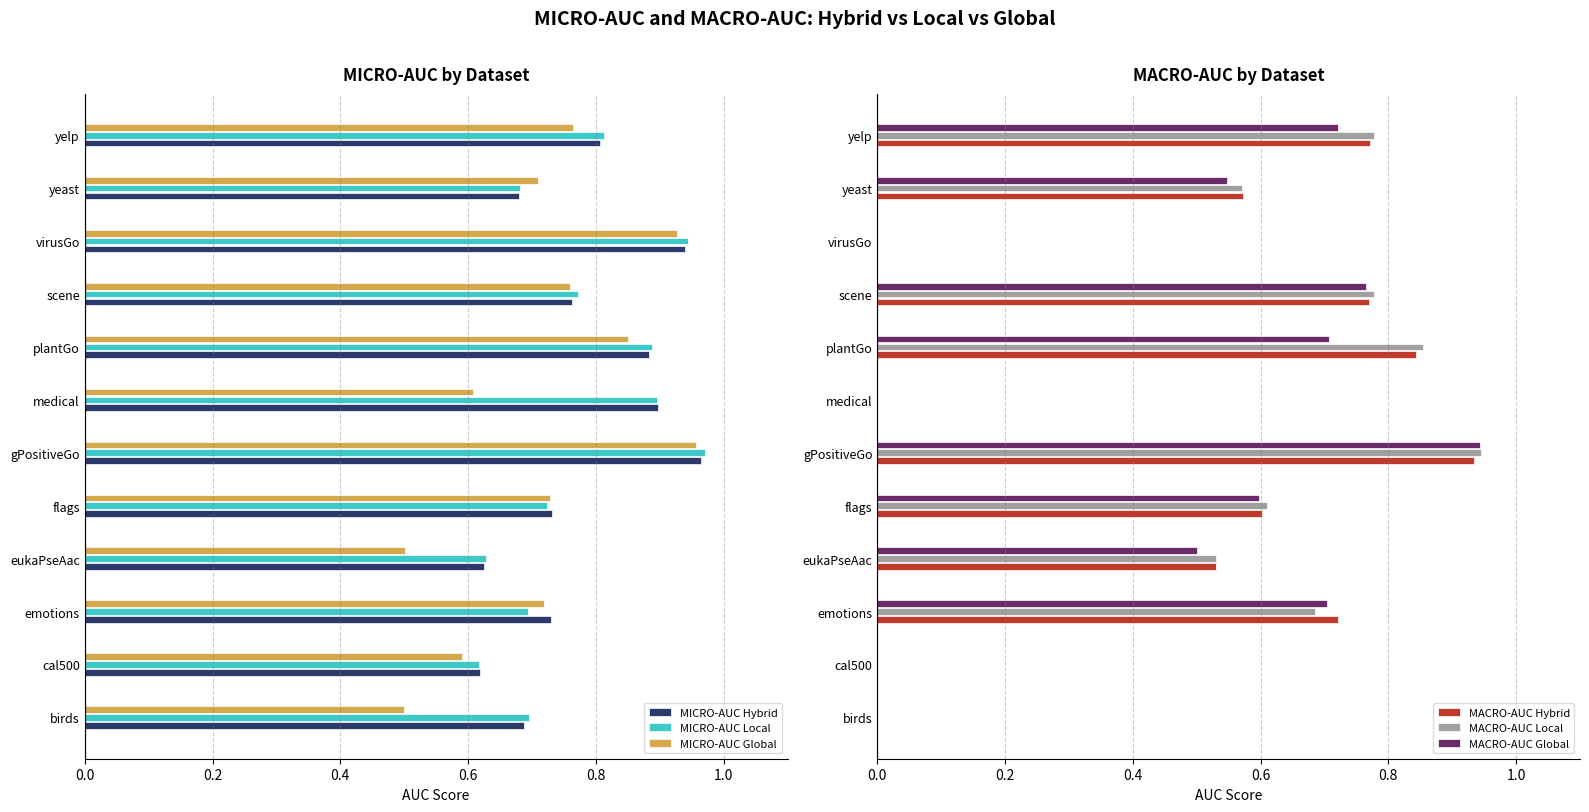

Does the chart contain stacked bars?

No